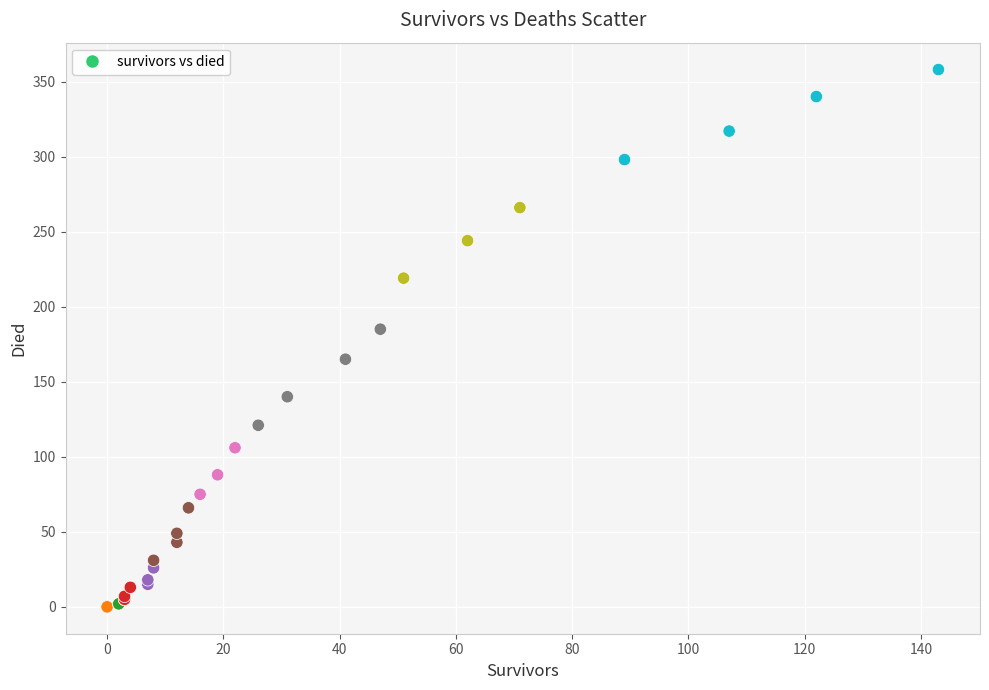

What Y value in the scatter plot is closest to 179?

185